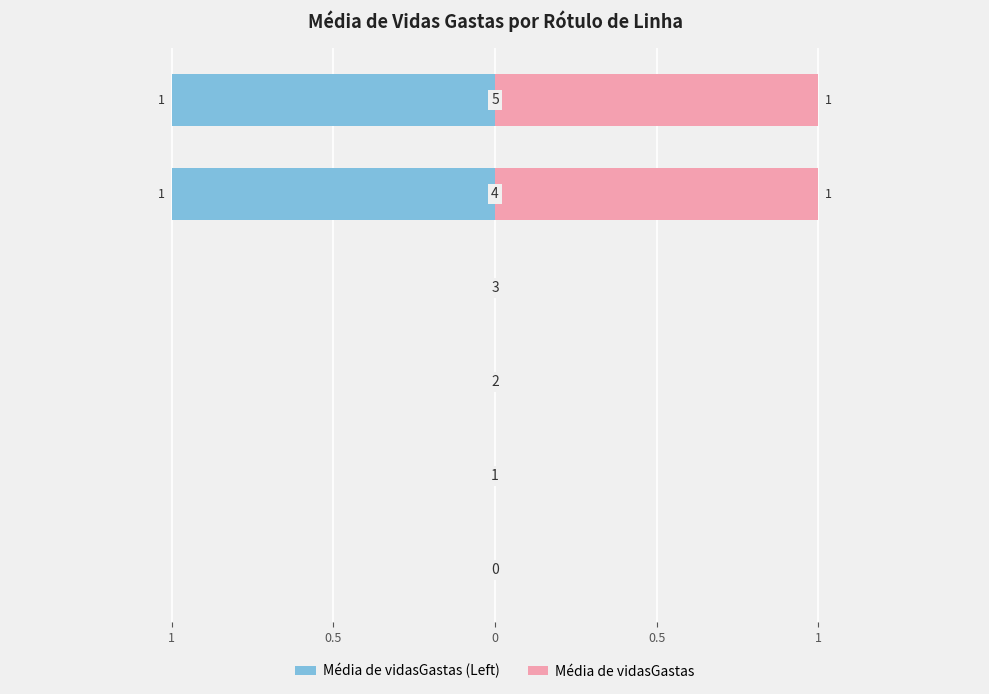

Are the bars grouped side by side (vs. stacked)?

Yes